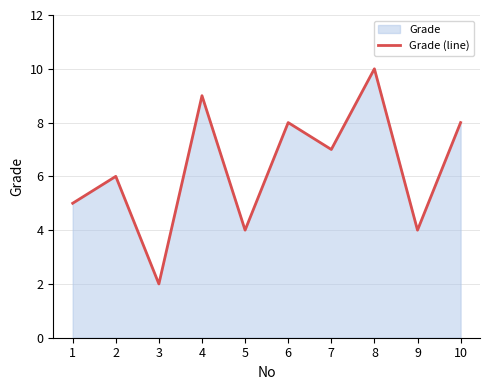

How many series are shown in this chart?

1